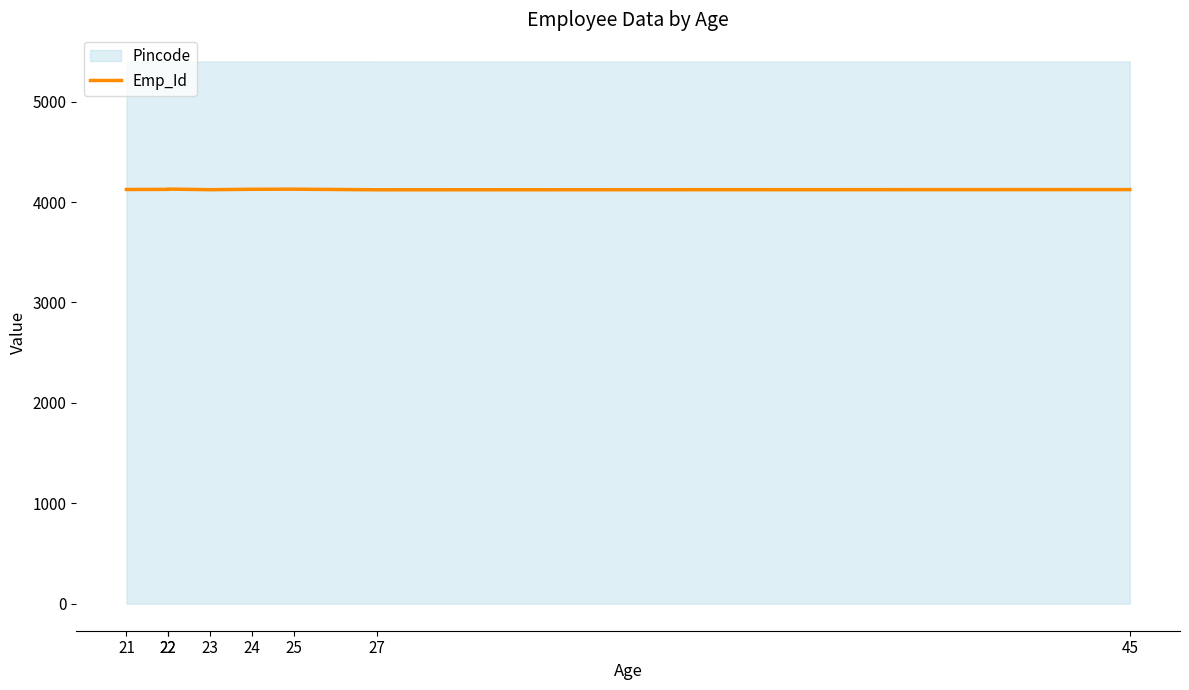

What is the difference between the values at 45 and 27?

2